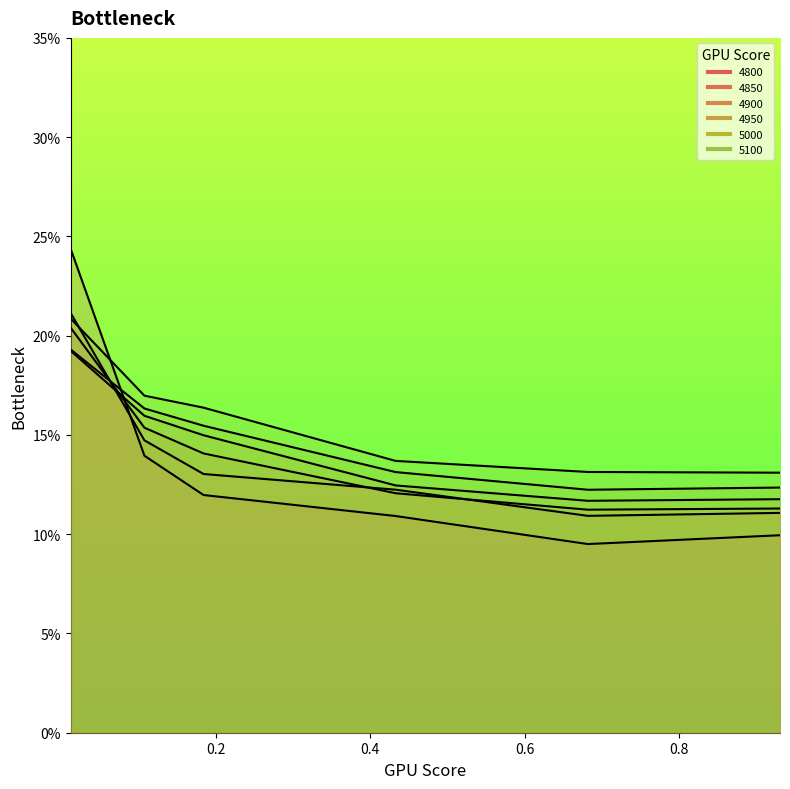

What is the difference between the maximum and minimum values in the 5000 series?

0.1